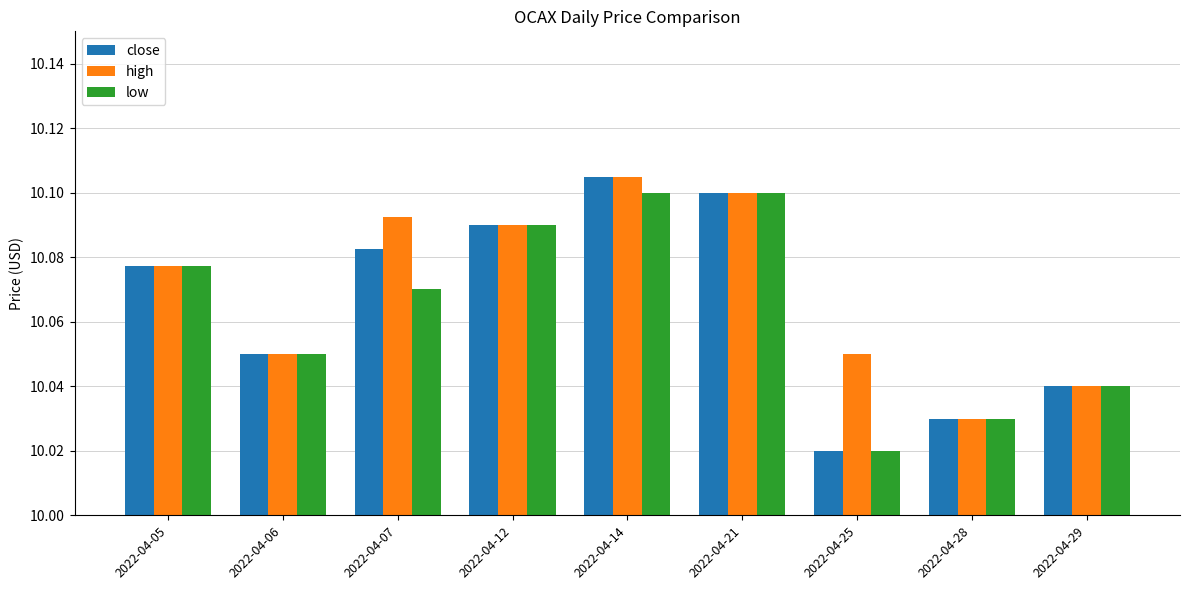

Which category has the lowest value in the high series?

2022-04-28